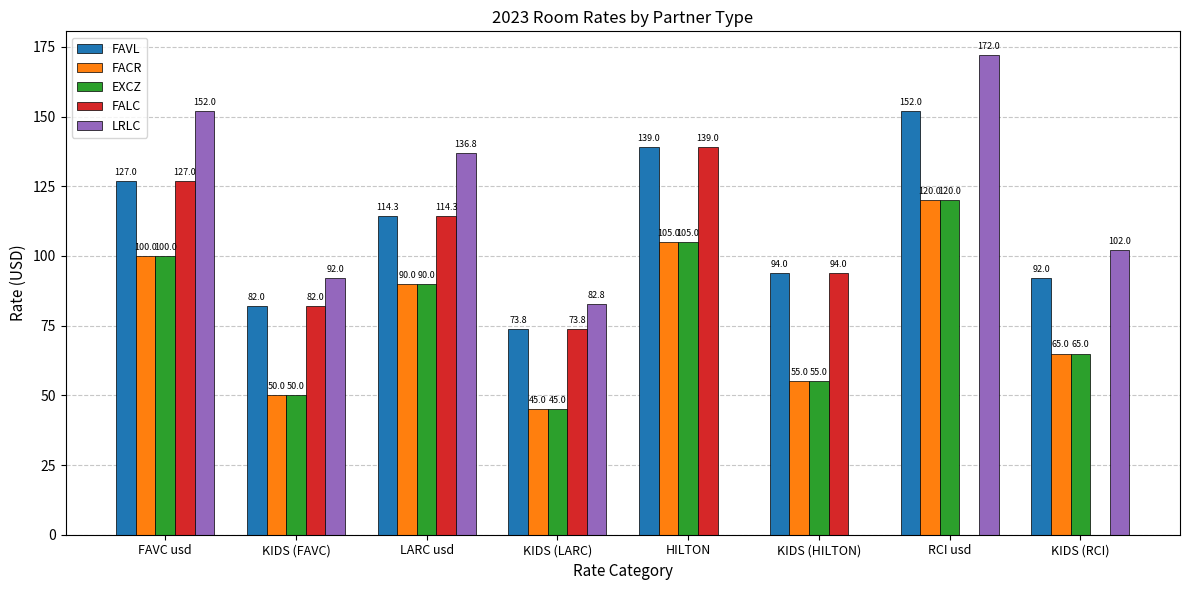

At which label is EXCZ closest to 82?

LARC usd